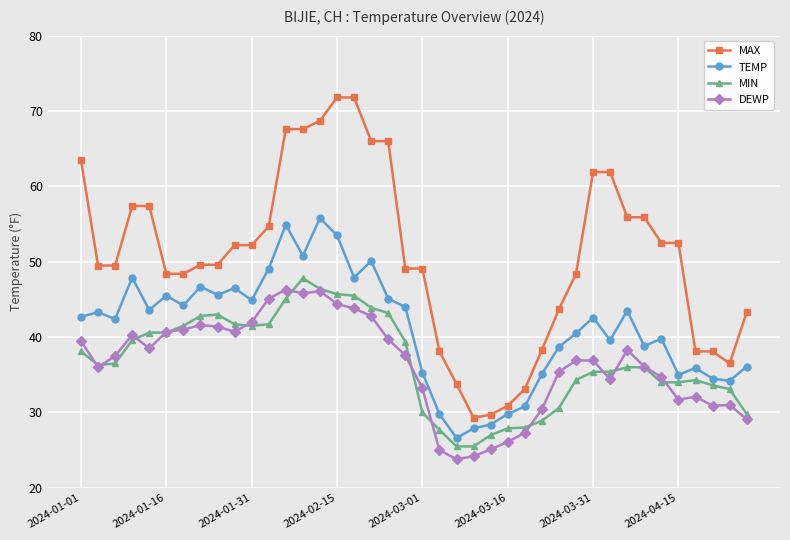

True or false: MIN has more than 0 interior local peaks.

True